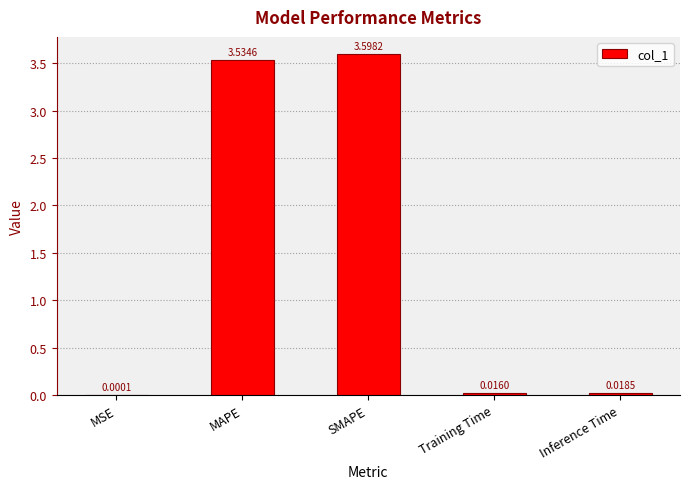

Are the bars grouped side by side (vs. stacked)?

No